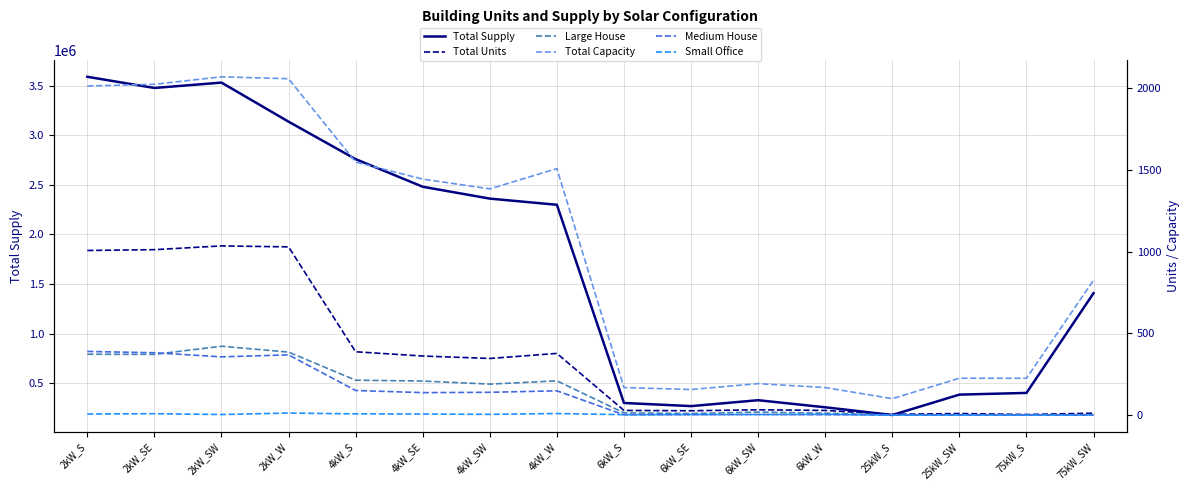

Reading left to right, what are all the values shown in this chart?

Total Supply: 2kW_S=3589065.2	2kW_SE=3476422.8	2kW_SW=3530576.9	2kW_W=3136601.6	4kW_S=2758626.1	4kW_SE=2480214.6	4kW_SW=2360540.4	4kW_W=2298345.6	6kW_S=299385.8	6kW_SE=267945.6	6kW_SW=327473.8	6kW_W=256049.1	25kW_S=178205.8	25kW_SW=383758.4	75kW_S=400963.1	75kW_SW=1407114.0
Total Units: 2kW_S=1007.0	2kW_SE=1012.0	2kW_SW=1035.0	2kW_W=1029.0	4kW_S=387.0	4kW_SE=361.0	4kW_SW=346.0	4kW_W=377.0	6kW_S=28.0	6kW_SE=26.0	6kW_SW=32.0	6kW_W=28.0	25kW_S=4.0	25kW_SW=9.0	75kW_S=3.0	75kW_SW=11.0
Large House: 2kW_S=372.0	2kW_SE=371.0	2kW_SW=421.0	2kW_W=385.0	4kW_S=213.0	4kW_SE=208.0	4kW_SW=189.0	4kW_W=209.0	6kW_S=13.0	6kW_SE=9.0	6kW_SW=18.0	6kW_W=11.0	25kW_S=0.0	25kW_SW=0.0	75kW_S=0.0	75kW_SW=0.0
Total Capacity: 2kW_S=2014.0	2kW_SE=2024.0	2kW_SW=2070.0	2kW_W=2058.0	4kW_S=1548.0	4kW_SE=1444.0	4kW_SW=1384.0	4kW_W=1508.0	6kW_S=168.0	6kW_SE=156.0	6kW_SW=192.0	6kW_W=168.0	25kW_S=100.0	25kW_SW=225.0	75kW_S=225.0	75kW_SW=825.0
Medium House: 2kW_S=389.0	2kW_SE=381.0	2kW_SW=356.0	2kW_W=368.0	4kW_S=150.0	4kW_SE=137.0	4kW_SW=139.0	4kW_W=148.0	6kW_S=1.0	6kW_SE=2.0	6kW_SW=3.0	6kW_W=2.0	25kW_S=0.0	25kW_SW=0.0	75kW_S=0.0	75kW_SW=0.0
Small Office: 2kW_S=6.0	2kW_SE=8.0	2kW_SW=3.0	2kW_W=12.0	4kW_S=7.0	4kW_SE=6.0	4kW_SW=4.0	4kW_W=9.0	6kW_S=2.0	6kW_SE=3.0	6kW_SW=3.0	6kW_W=4.0	25kW_S=0.0	25kW_SW=0.0	75kW_S=0.0	75kW_SW=0.0